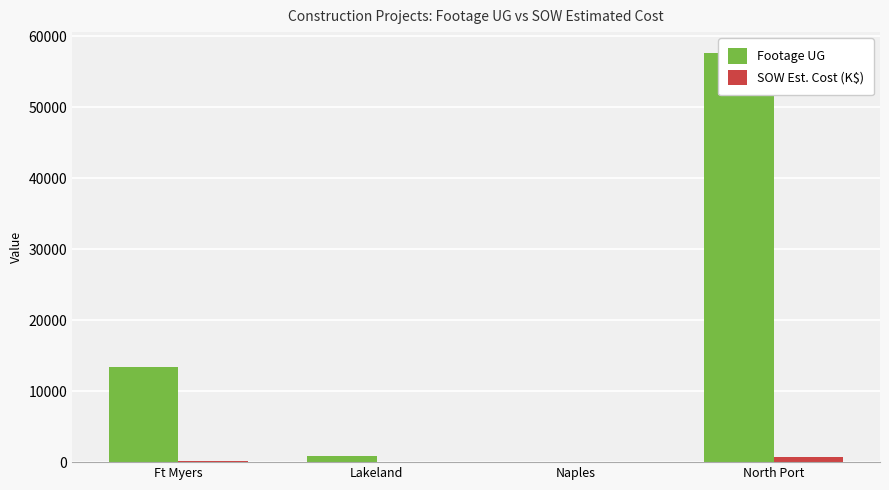

Which label corresponds to the smallest value in the chart?

Naples